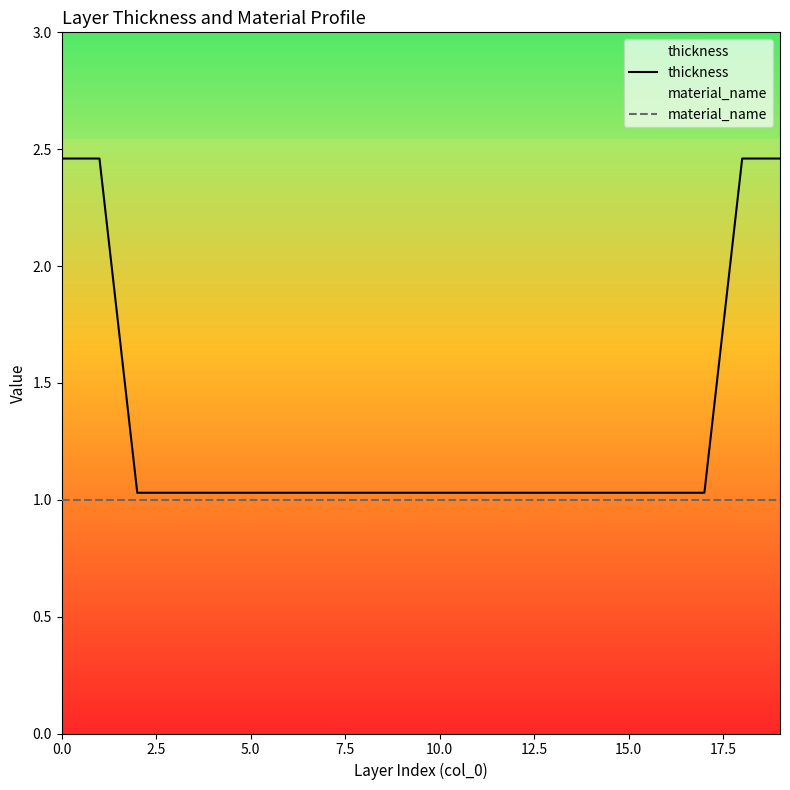

At how many categories does at least one series exceed 1?

20